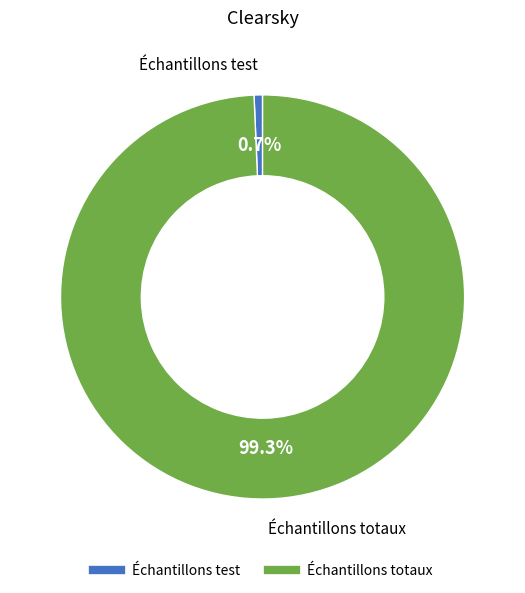

How many segments does this pie chart have?

2